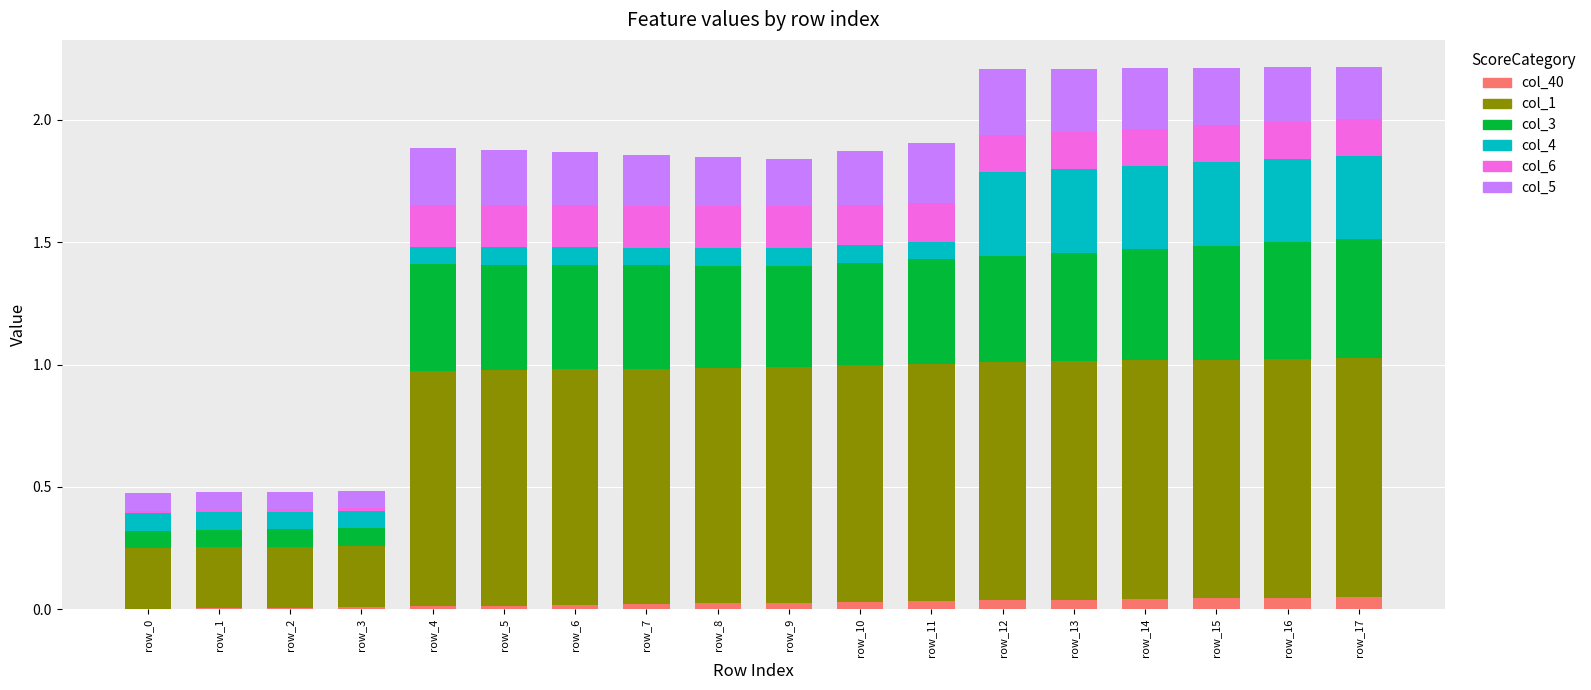

True or false: col_5 has a value of 0.2 at row_6.

True